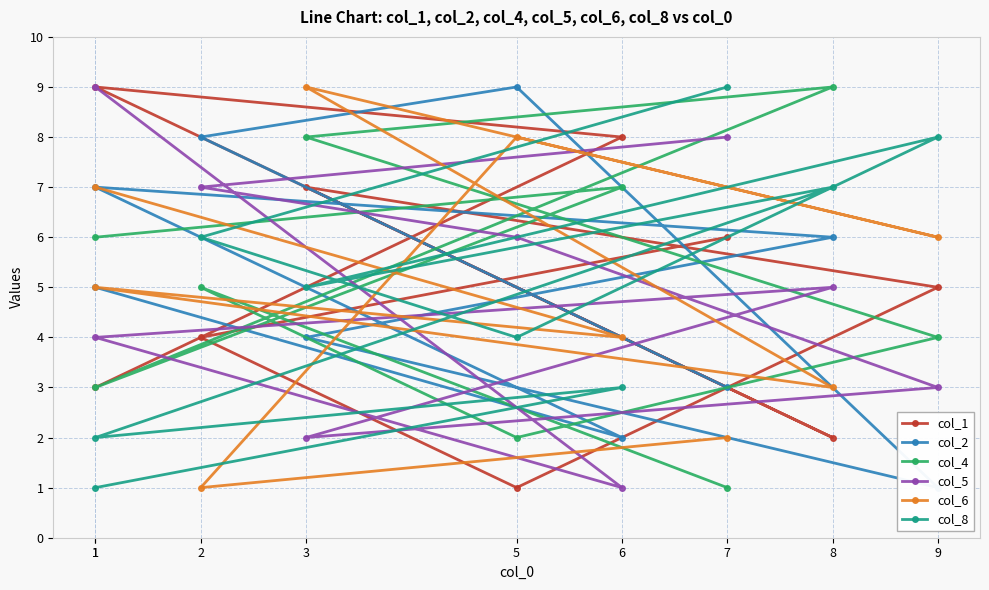

Where is col_6 nearest to the value 5?

1